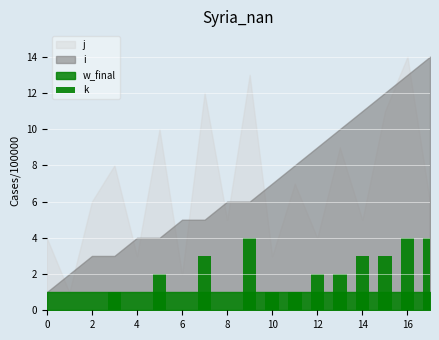

Are the bars horizontal?

No